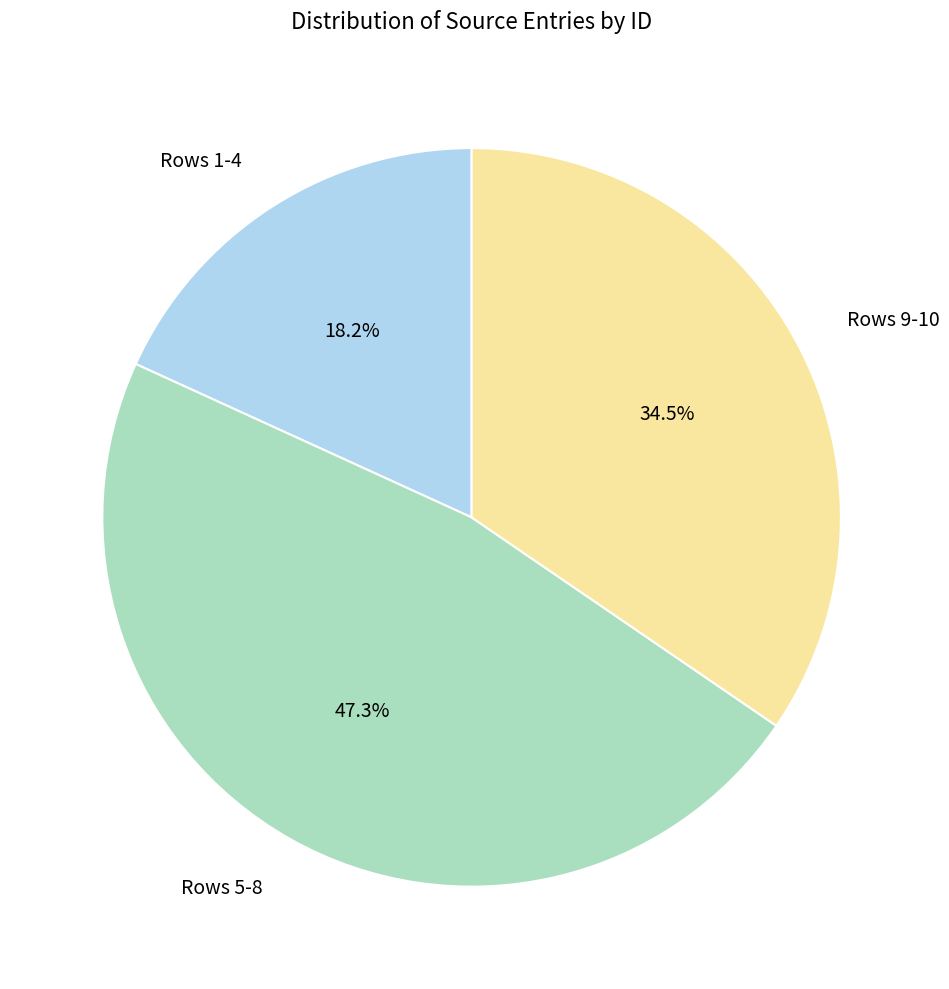

Rank the categories by value from highest to lowest.

Rows 5-8, Rows 9-10, Rows 1-4